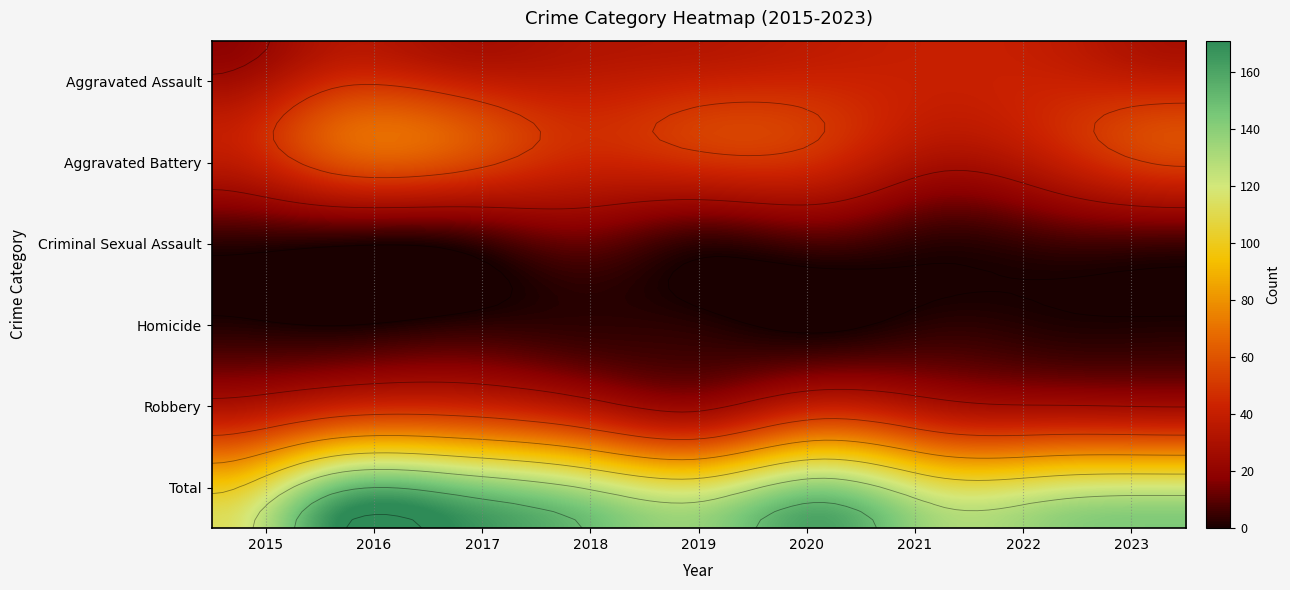

What is the sum of all Aggravated Battery values?

456